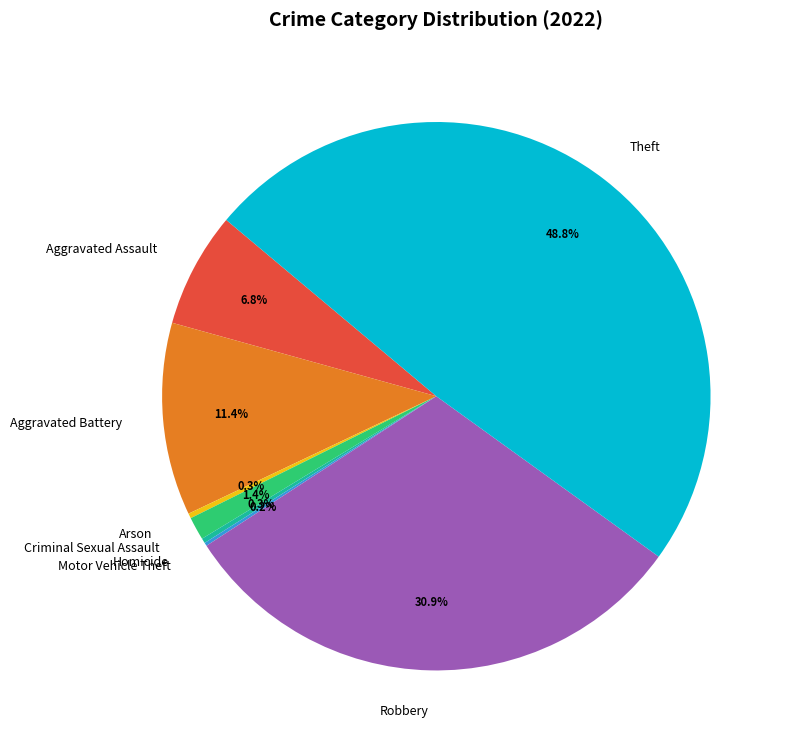

Is there any slice that represents more than half of the pie?

No